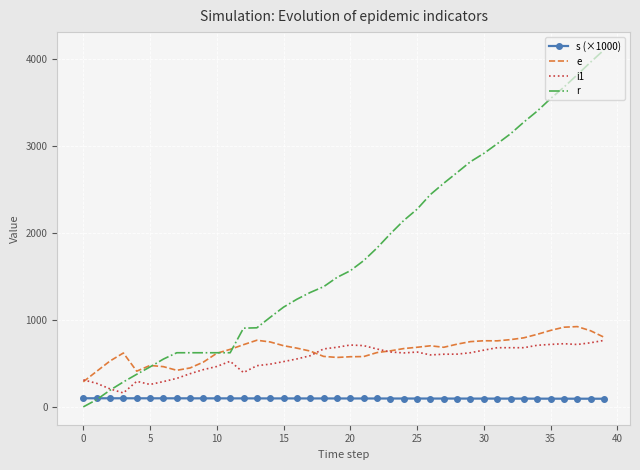

What are all the series names shown in the legend?

s (×1000), e, i1, r